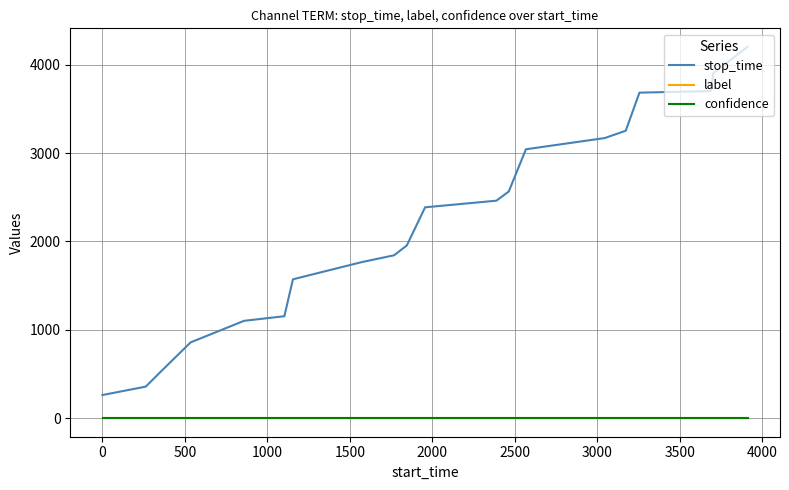

What is the minimum value for stop_time?

262.0